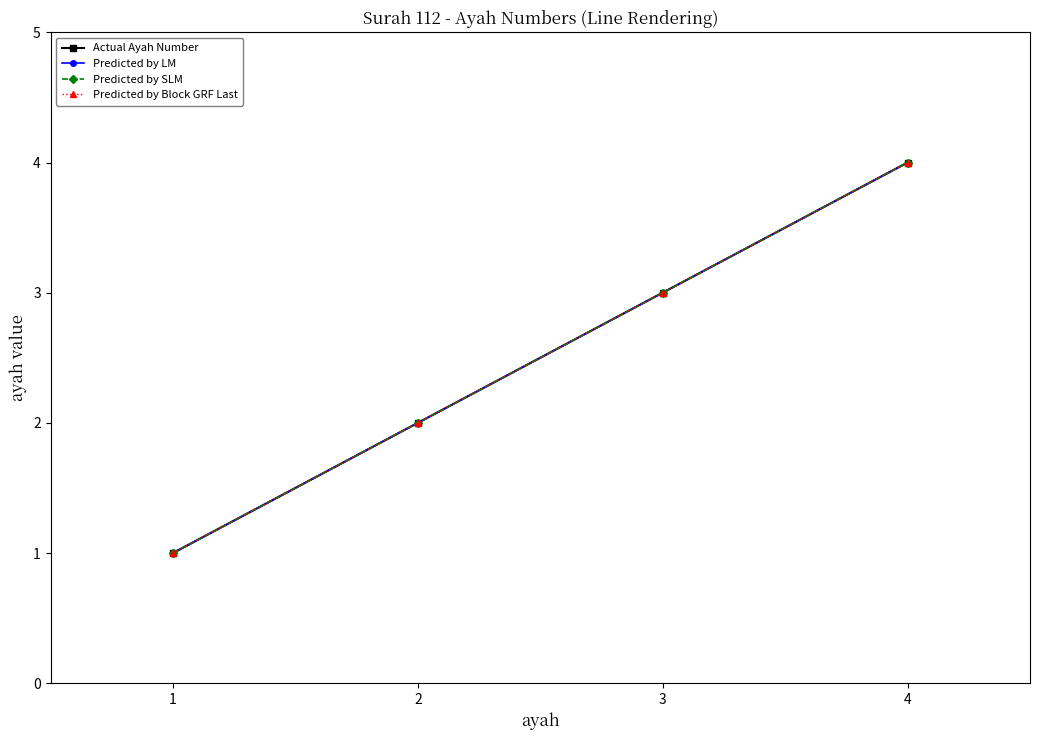

Which series has the largest range (max minus min)?

Actual Ayah Number